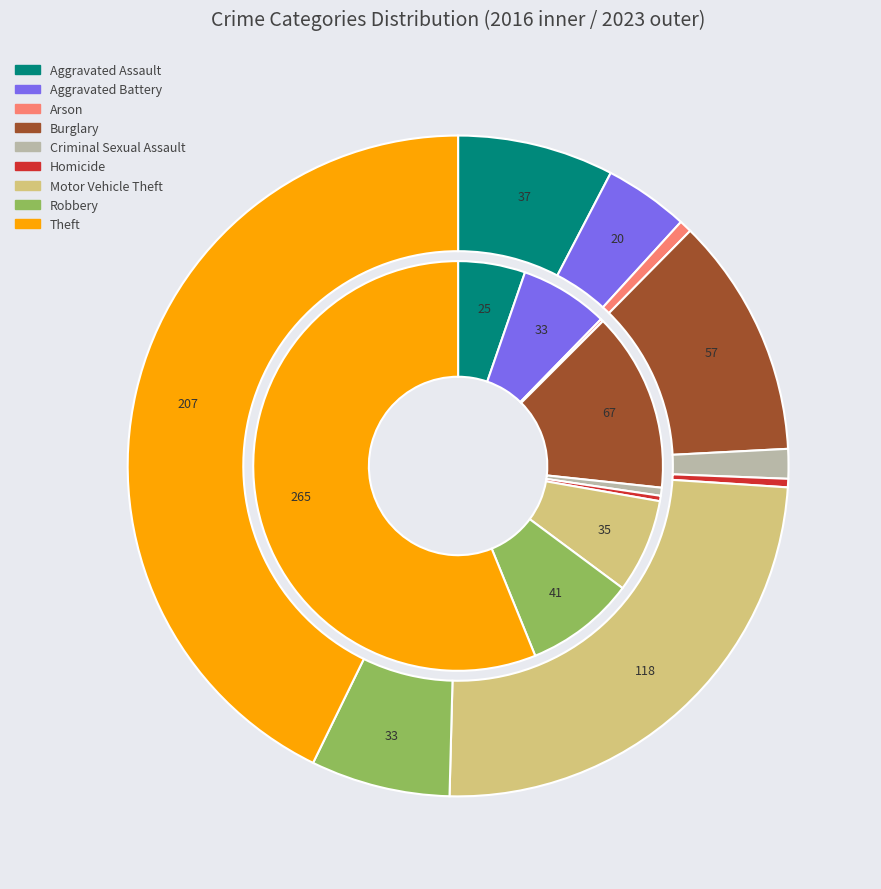

What portion of the pie excludes 3?

85.8%